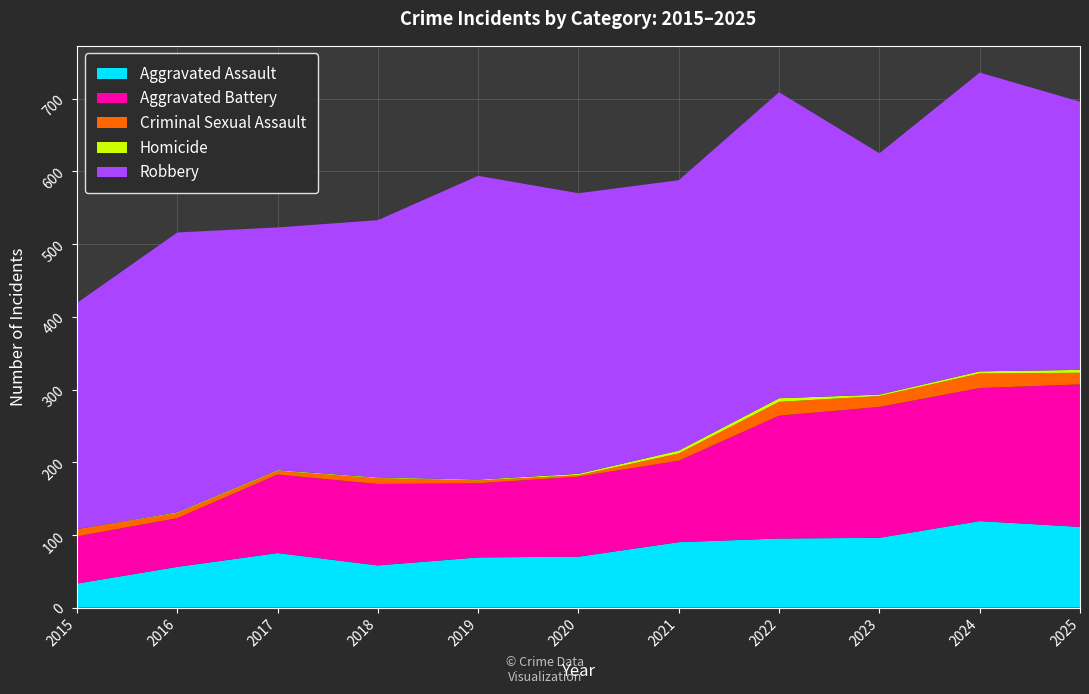

Reading left to right, extract all data points from this chart.

Aggravated Assault: 2015=33	2016=56	2017=75	2018=58	2019=69	2020=70	2021=90	2022=95	2023=96	2024=119	2025=111
Aggravated Battery: 2015=65	2016=67	2017=108	2018=112	2019=102	2020=110	2021=112	2022=169	2023=180	2024=183	2025=196
Criminal Sexual Assault: 2015=10	2016=7	2017=5	2018=8	2019=4	2020=2	2021=10	2022=19	2023=15	2024=20	2025=16
Homicide: 2015=0	2016=1	2017=1	2018=1	2019=1	2020=2	2021=4	2022=5	2023=2	2024=3	2025=4
Robbery: 2015=311	2016=385	2017=334	2018=354	2019=418	2020=386	2021=372	2022=421	2023=332	2024=411	2025=369